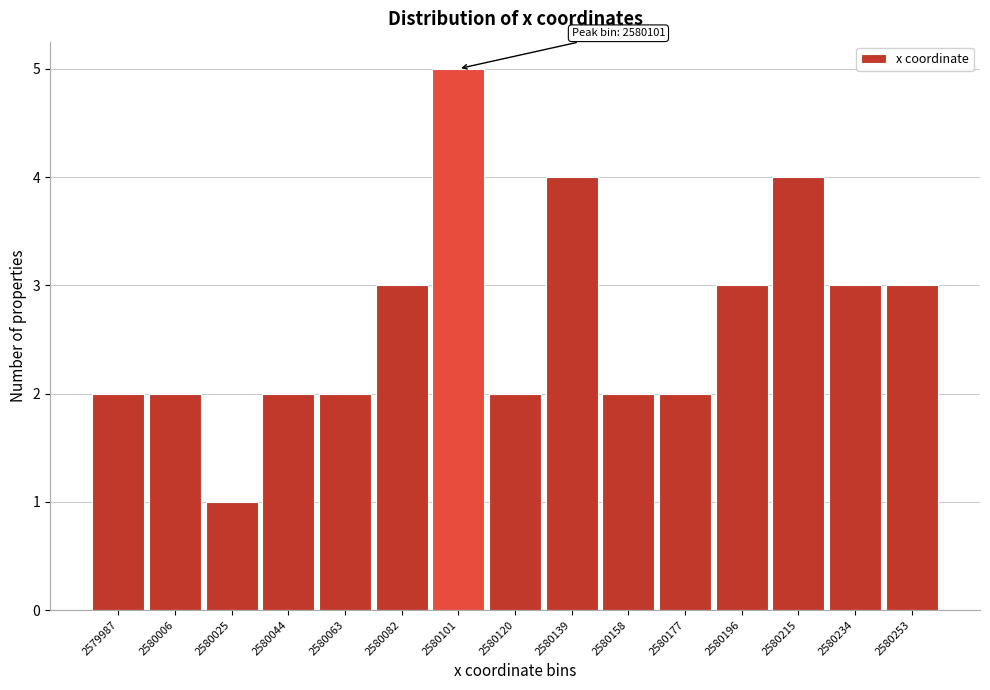

Over which range of the x-axis is the bar tallest?

2580092 to 2580110